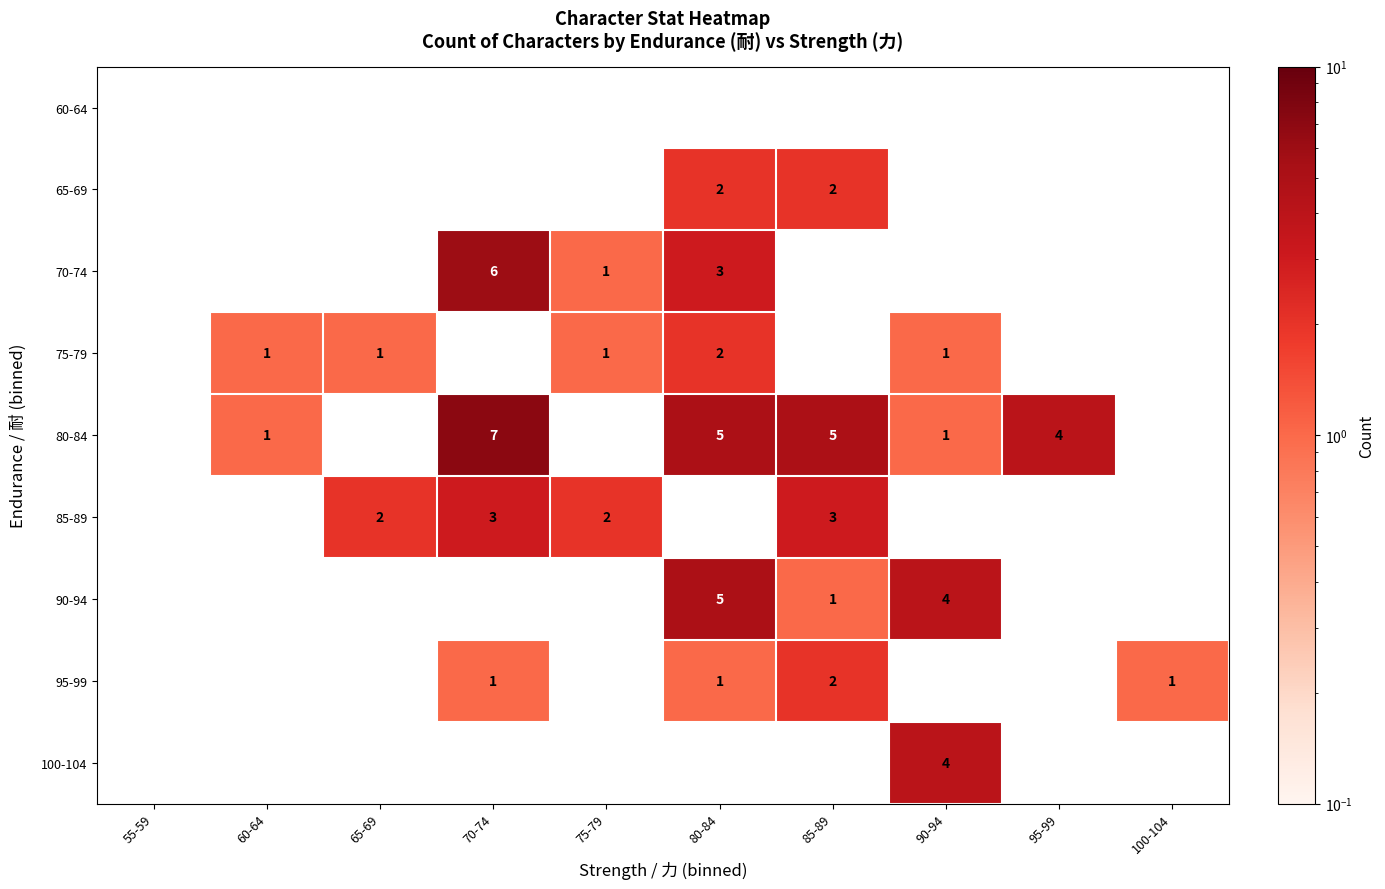

The 75-79 series shows 3 at 80-84. True or false?

False